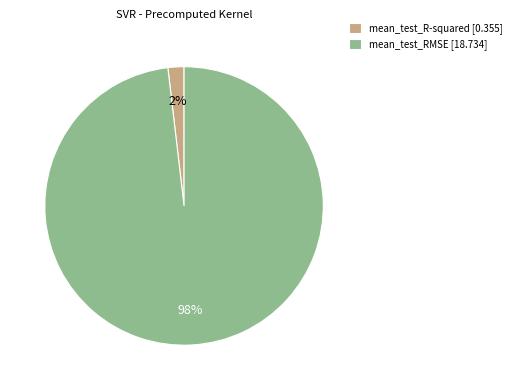

What percentage is the mean_test_RMSE slice, to the nearest percent?

98%